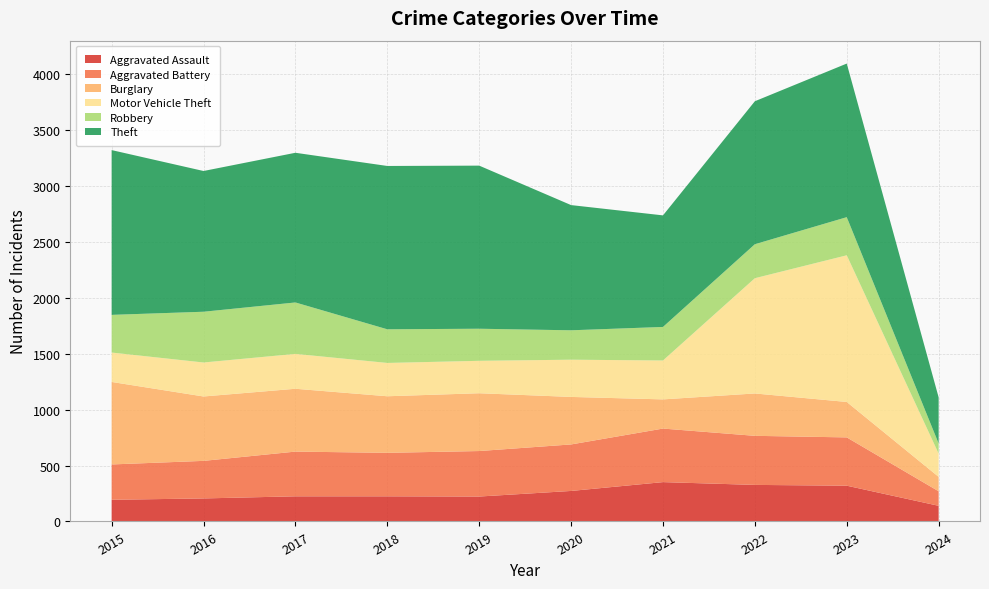

Reading left to right, what are all the values shown in this chart?

Aggravated Assault: 2015=194	2016=206	2017=225	2018=225	2019=223	2020=273	2021=352	2022=327	2023=320	2024=140
Aggravated Battery: 2015=316	2016=336	2017=400	2018=389	2019=407	2020=416	2021=479	2022=439	2023=432	2024=130
Burglary: 2015=738	2016=576	2017=562	2018=506	2019=517	2020=425	2021=261	2022=379	2023=317	2024=129
Motor Vehicle Theft: 2015=263	2016=304	2017=312	2018=298	2019=290	2020=333	2021=348	2022=1031	2023=1312	2024=208
Robbery: 2015=337	2016=454	2017=460	2018=301	2019=287	2020=263	2021=300	2022=304	2023=341	2024=90
Theft: 2015=1474	2016=1259	2017=1339	2018=1461	2019=1459	2020=1120	2021=998	2022=1279	2023=1374	2024=413